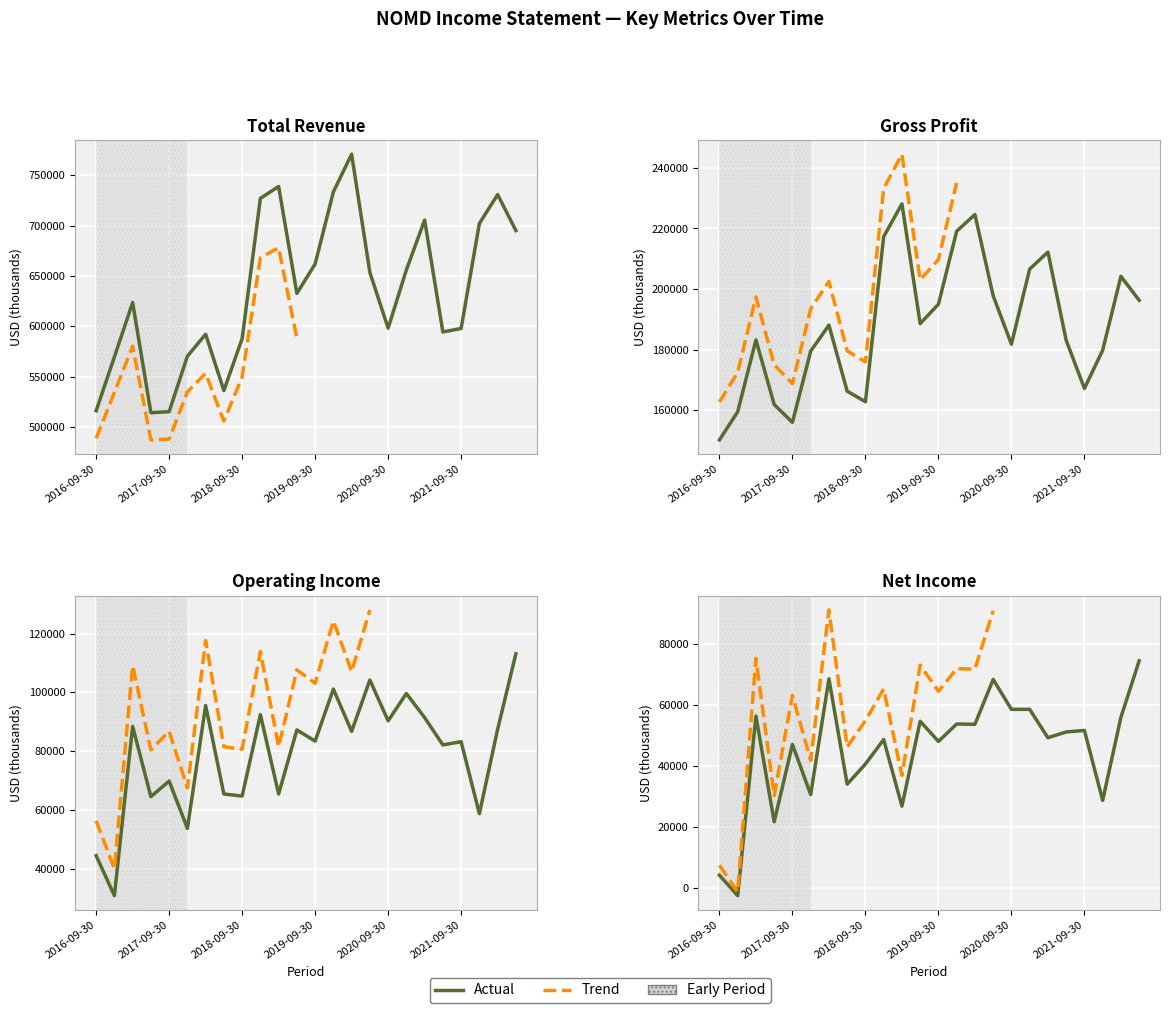

What is the approximate value of Operating Income at 6, to the nearest 10?

95500